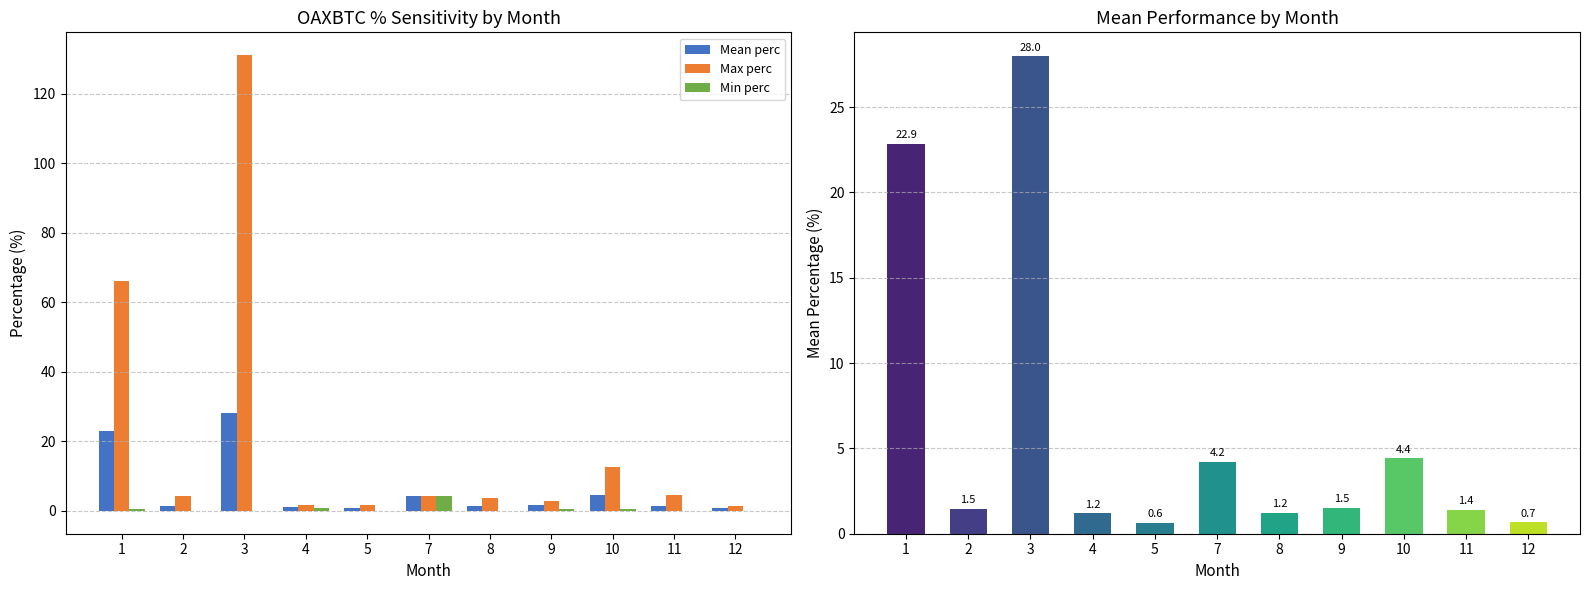

Reading left to right, extract all data points from this chart.

Mean perc: 22.9	1.5	28.0	1.2	0.6	4.2	1.2	1.5	4.4	1.4	0.7
Max perc: 66.1	4.3	131.1	1.6	1.7	4.2	3.8	2.8	12.6	4.5	1.3
Min perc: 0.5	-0.1	-0.1	0.8	-0.1	4.2	0.0	0.4	0.4	0.0	0.0